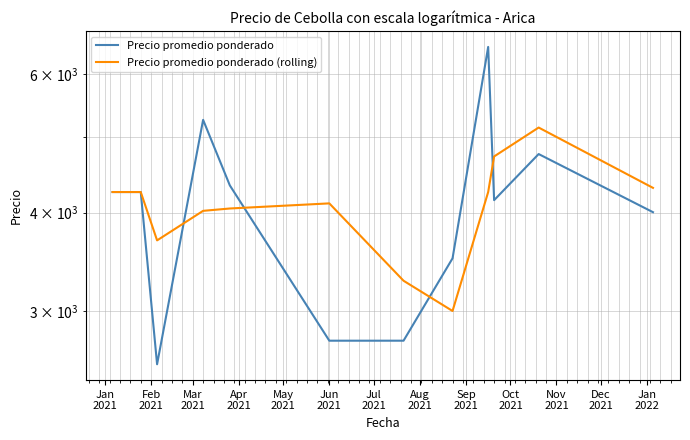

Where does the Precio promedio ponderado (rolling) series first go above 4250?

Oct
2021